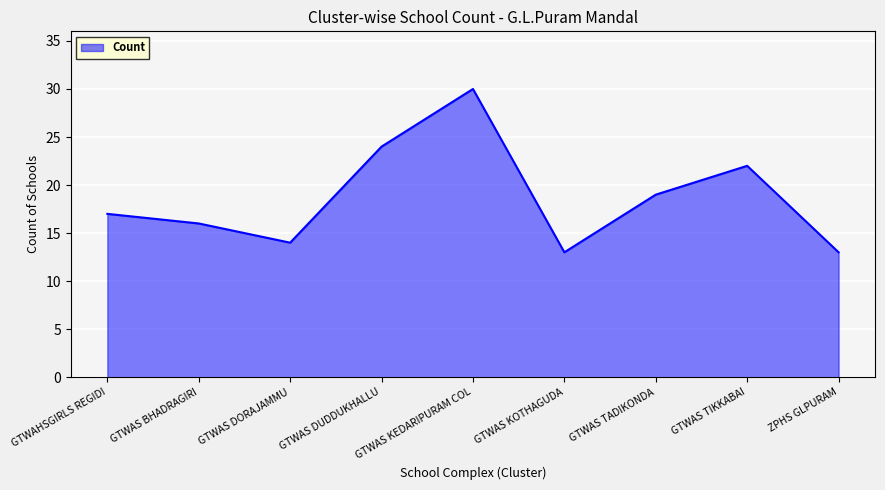

What is the difference between the maximum and minimum values?

17